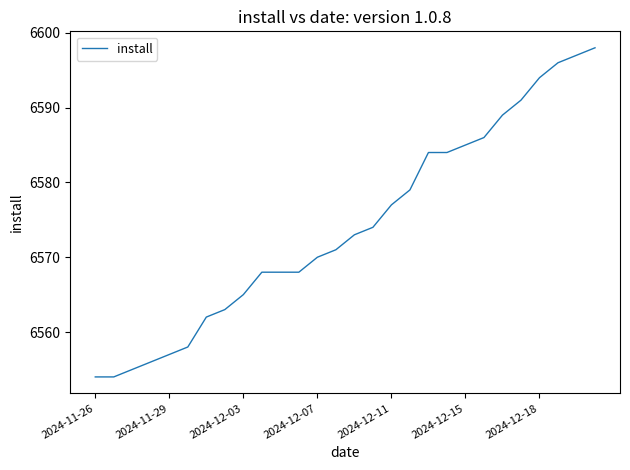

What is the difference between the maximum and minimum values?

44